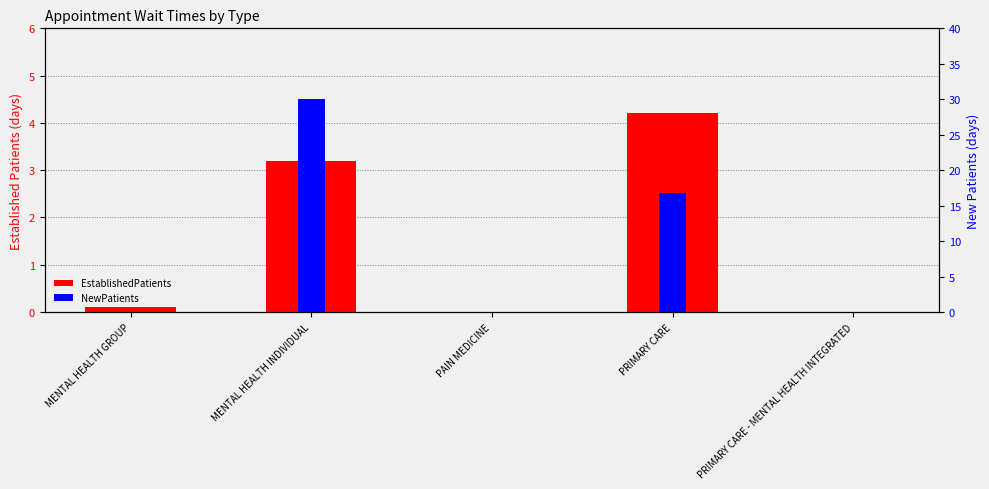

Which label corresponds to the smallest value in the chart?

PAIN MEDICINE